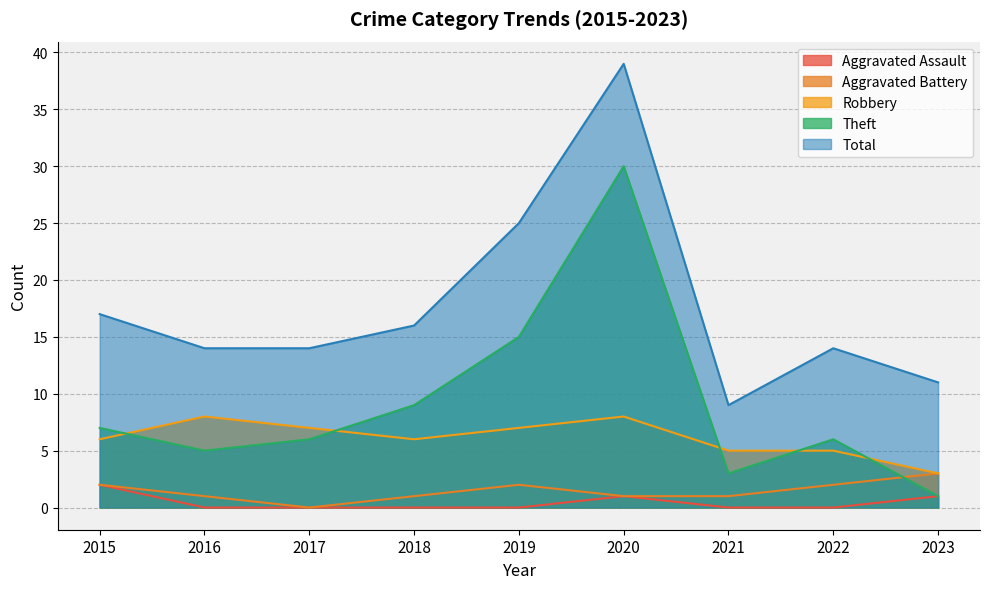

The Robbery series shows 4 at 2020. True or false?

False